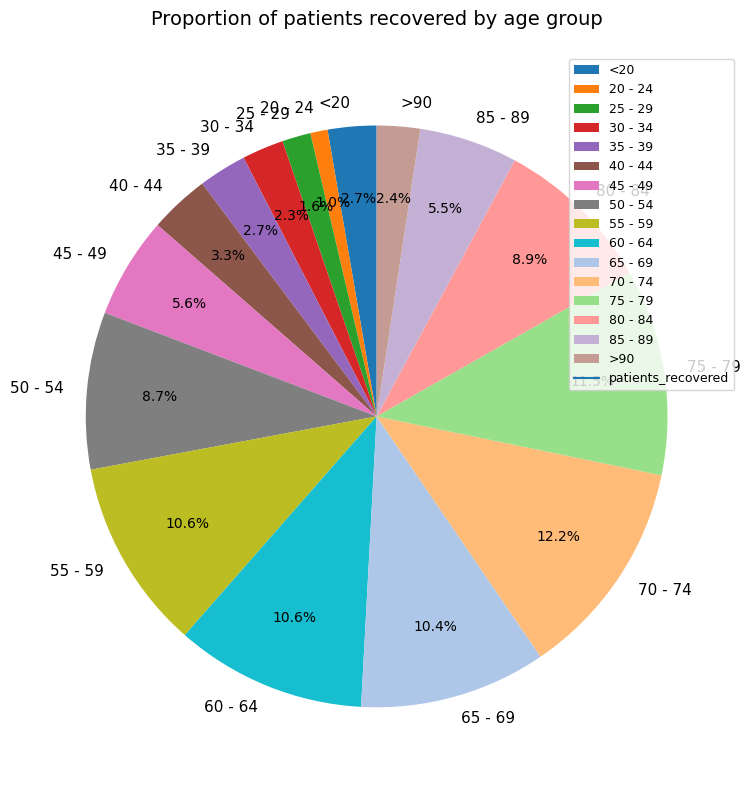

Does 30 - 34 account for over 50% of the chart?

No